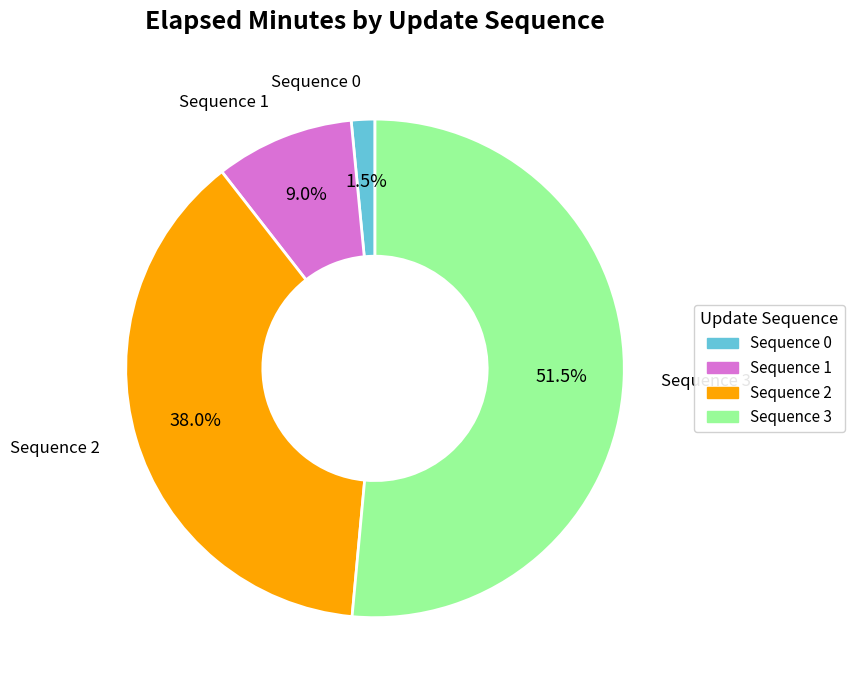

Is there a majority slice in this chart?

Yes